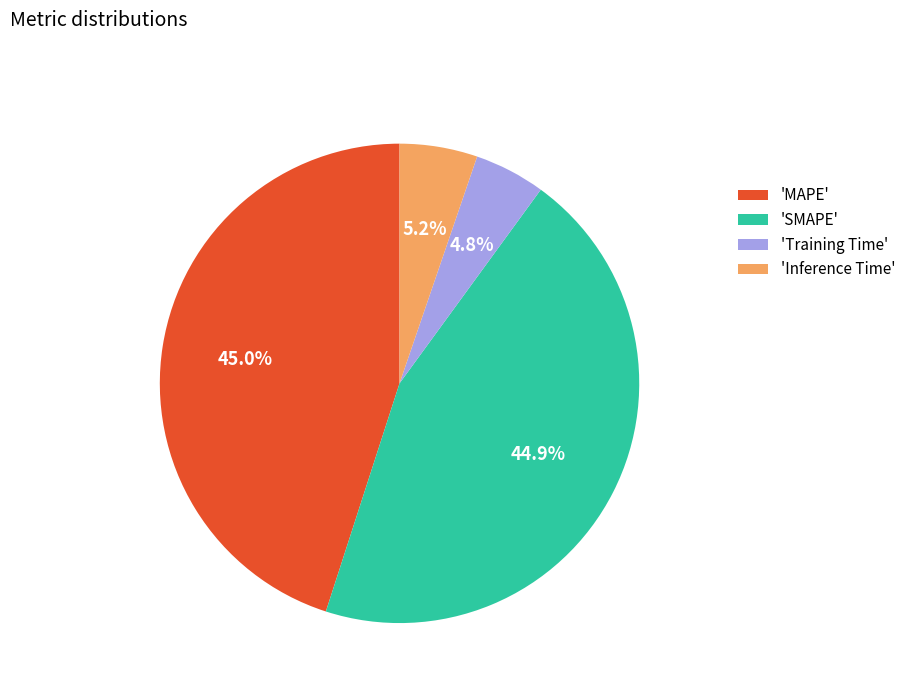

Combined, what portion of the pie is 'SMAPE' and 'Training Time'?

49.7%